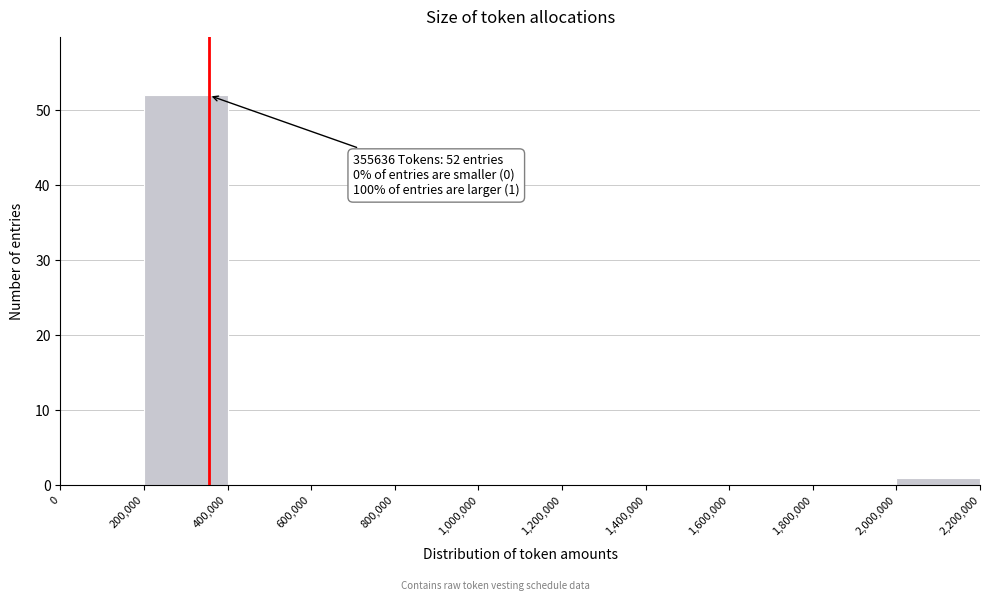

Over which range of the x-axis is the bar tallest?

200,000 to 400,000